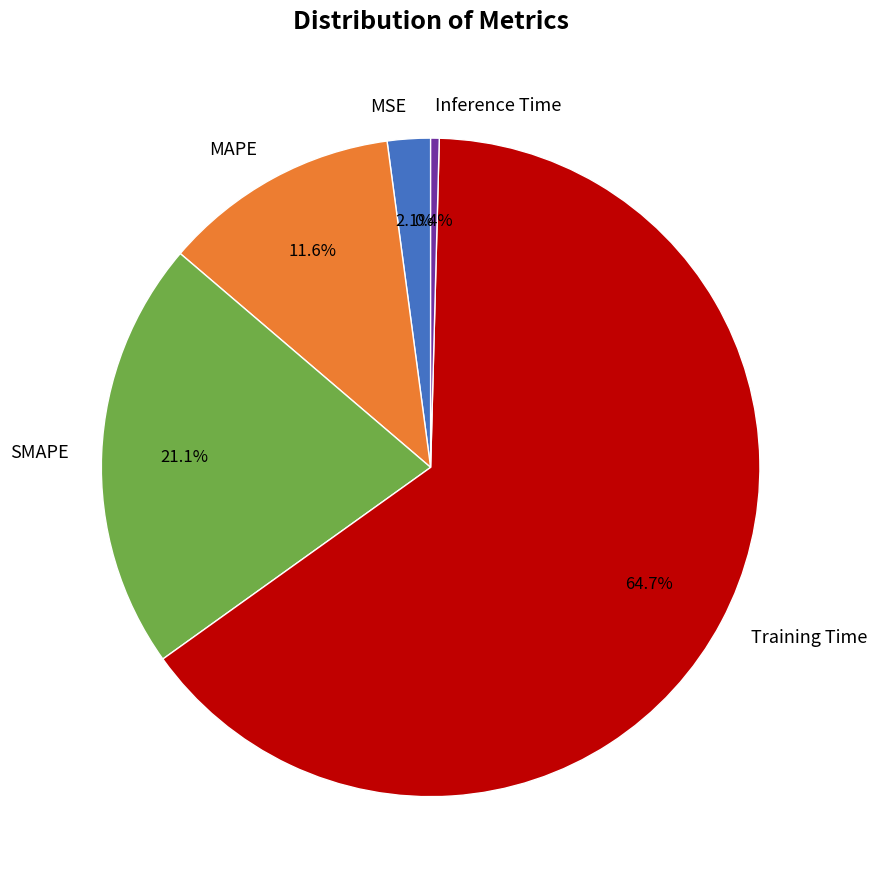

Is it true that SMAPE is 8% of the pie?

False